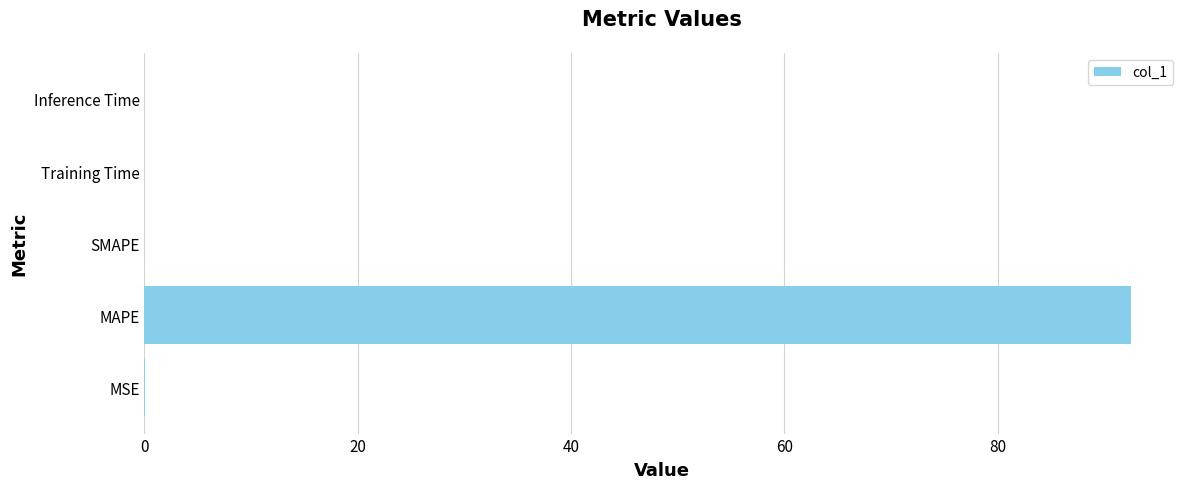

What is the maximum value shown in the chart?

92.5